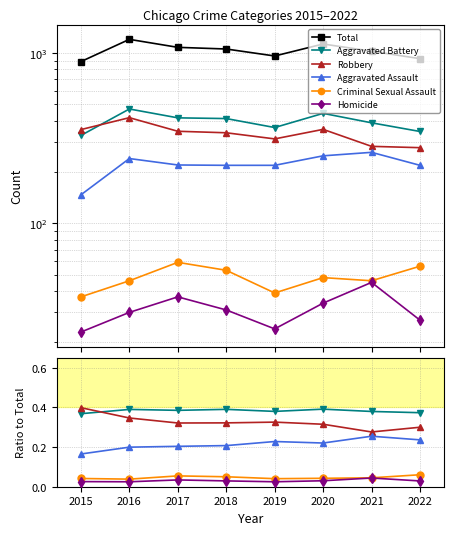

Which category has the lowest value in the Total series?

2015